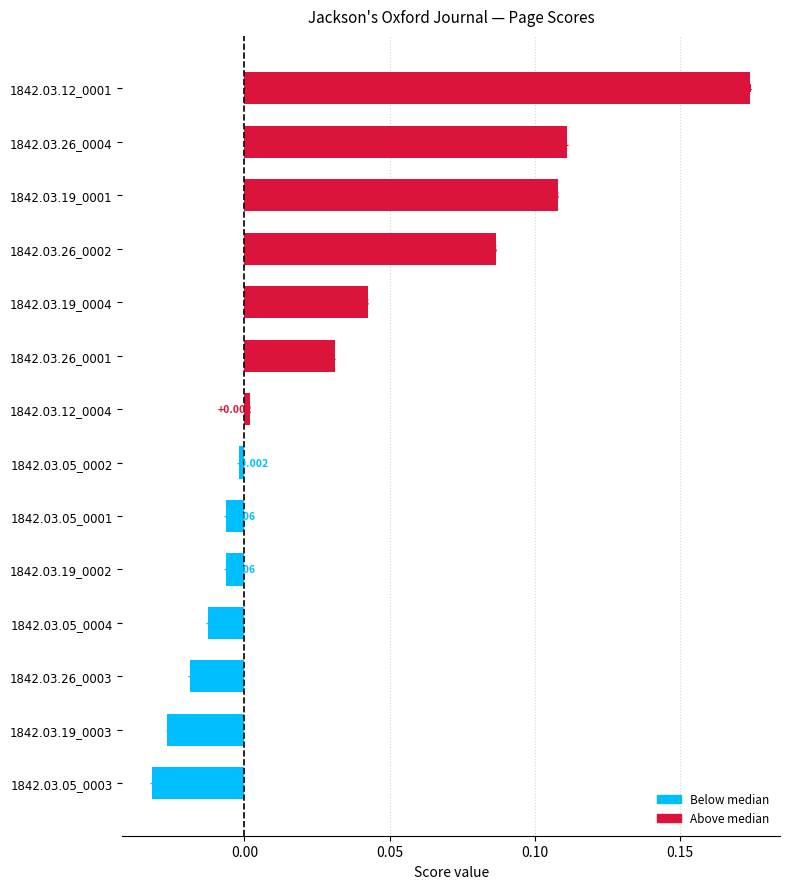

How many bars are there in total?

14